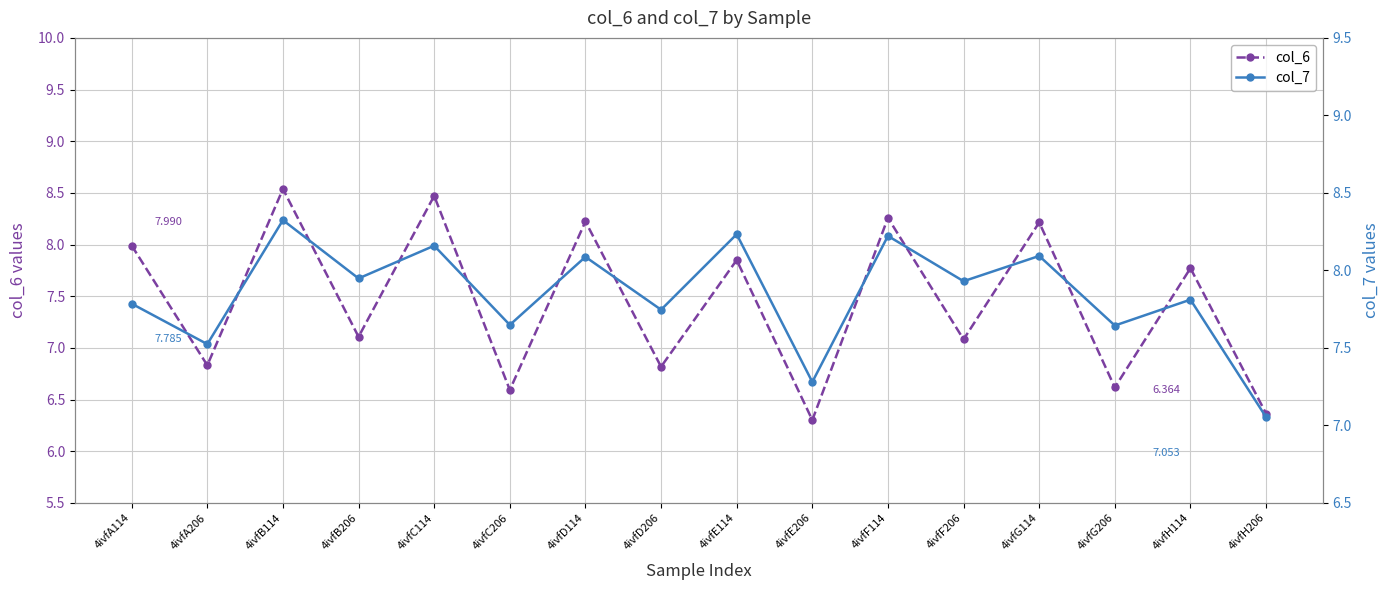

How many lines are shown in the chart?

2